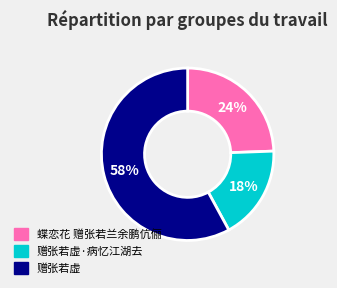

To the nearest percent, what is the difference between the largest and smallest slice percentages?

40%